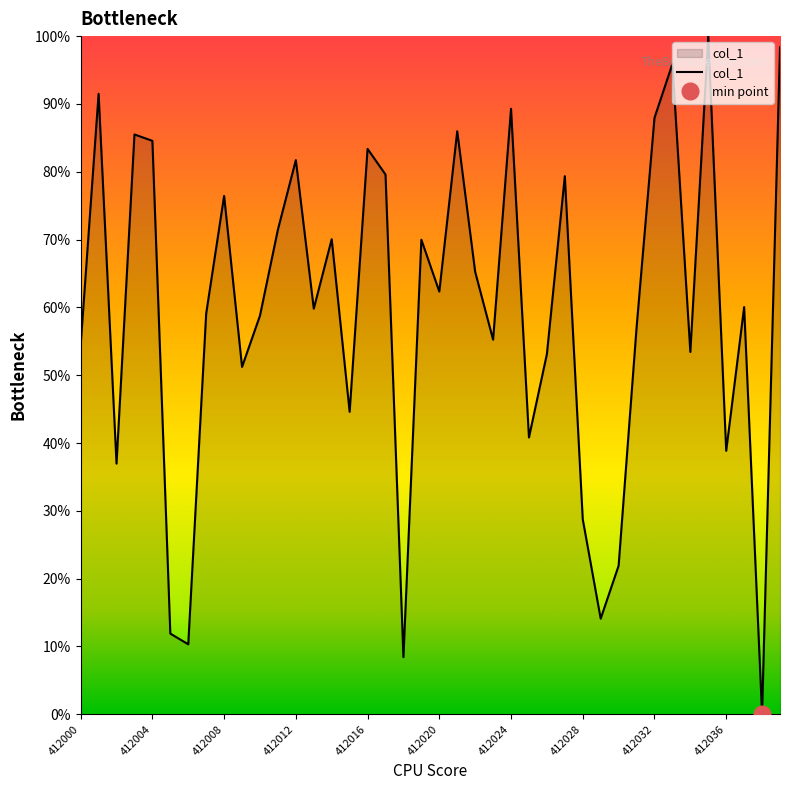

Does the chart have visible grid lines?

No